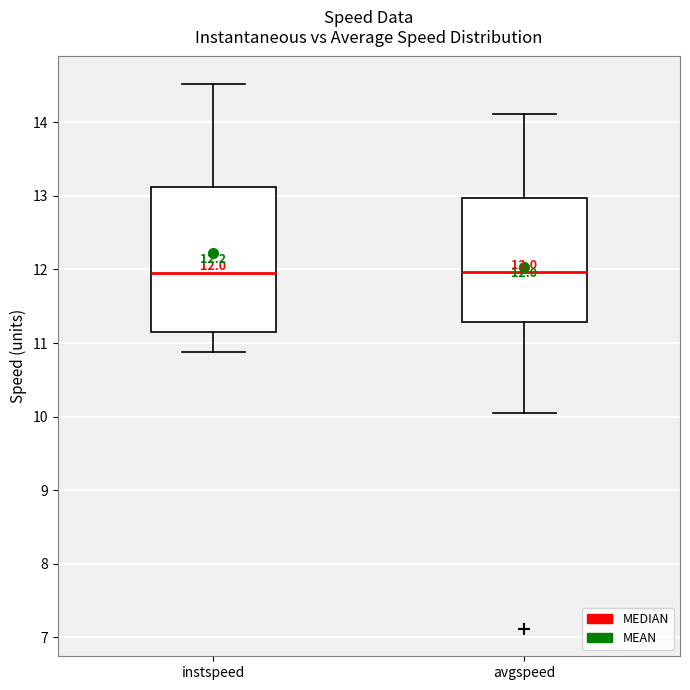

Comparing the boxes themselves (not the whiskers), which one is the tallest?

instspeed